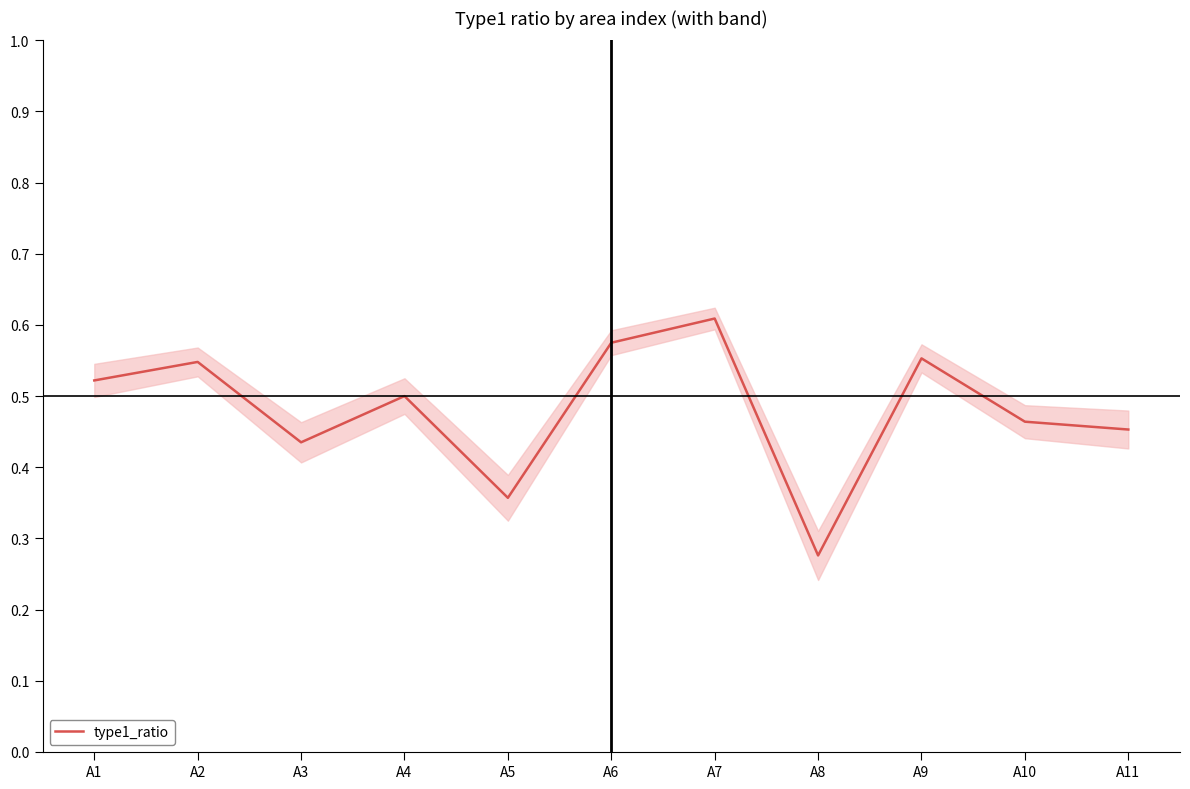

True or false: there are more than 2 points higher than both neighbors.

True